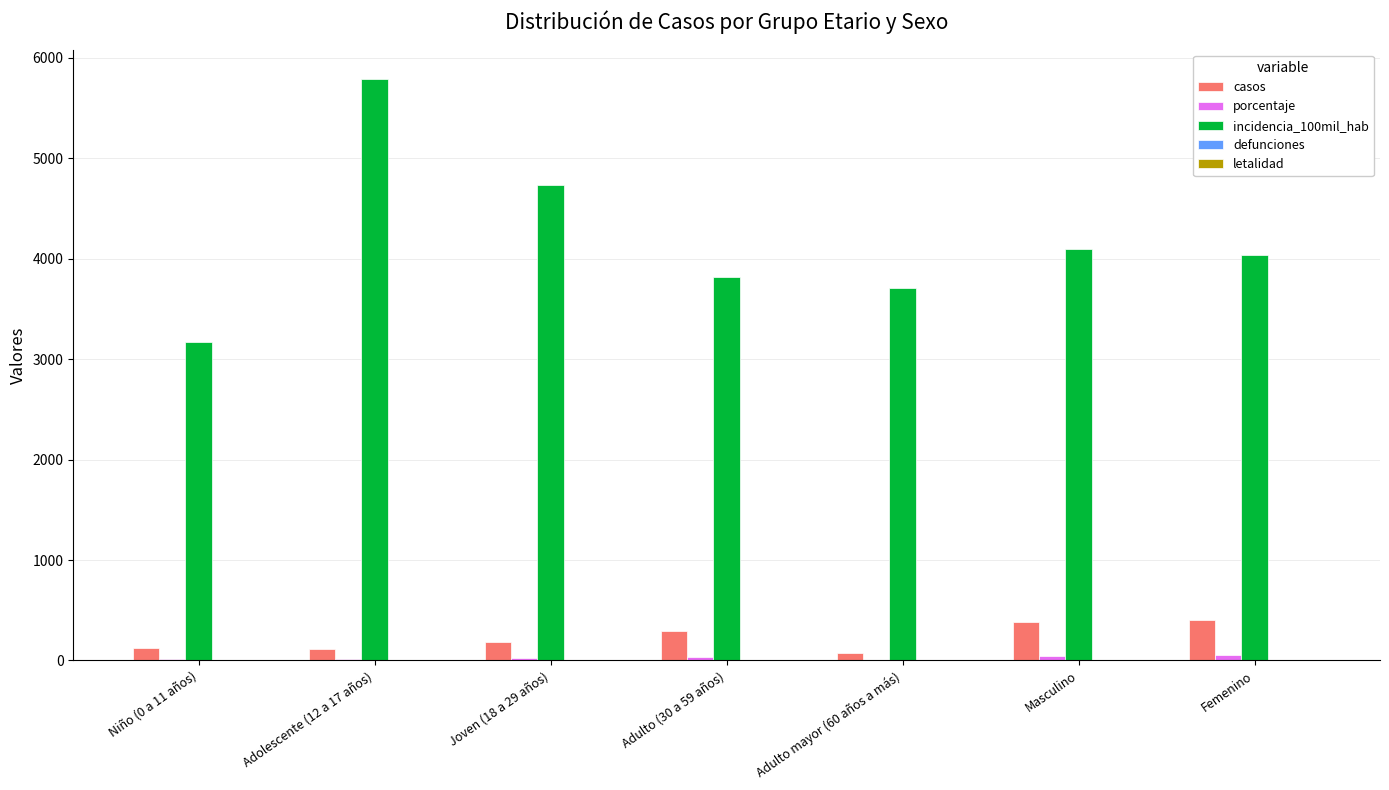

The value of casos at Joven (18 a 29 años) is 188.0. True or false?

True